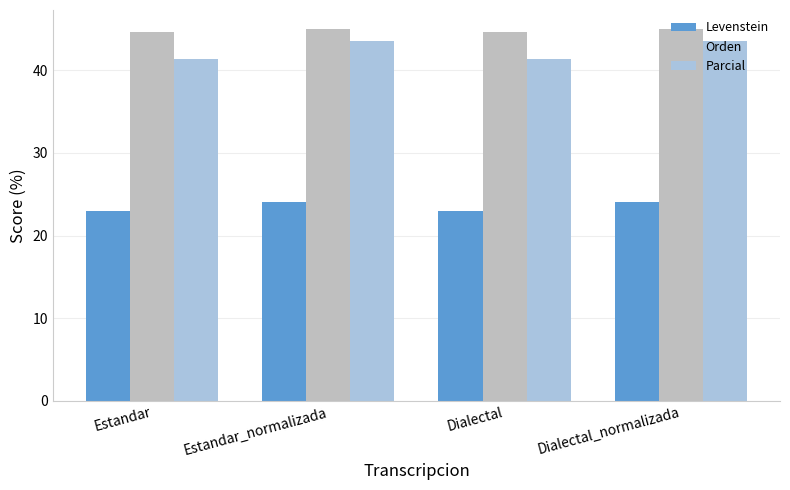

How many bars are there in total?

12